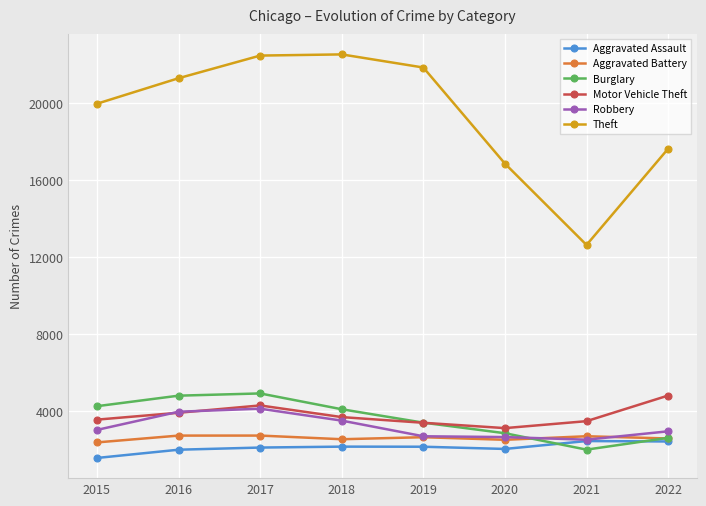

What is the sum of the Theft values at 2021 and 2017?

35091